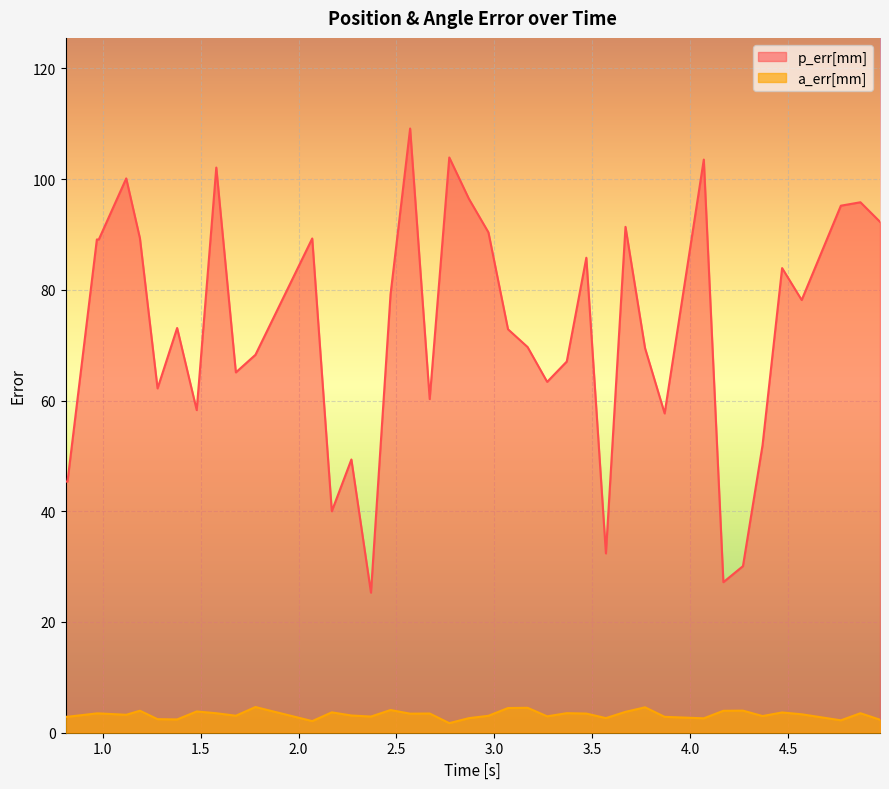

Which series has the widest spread of values?

p_err[mm]